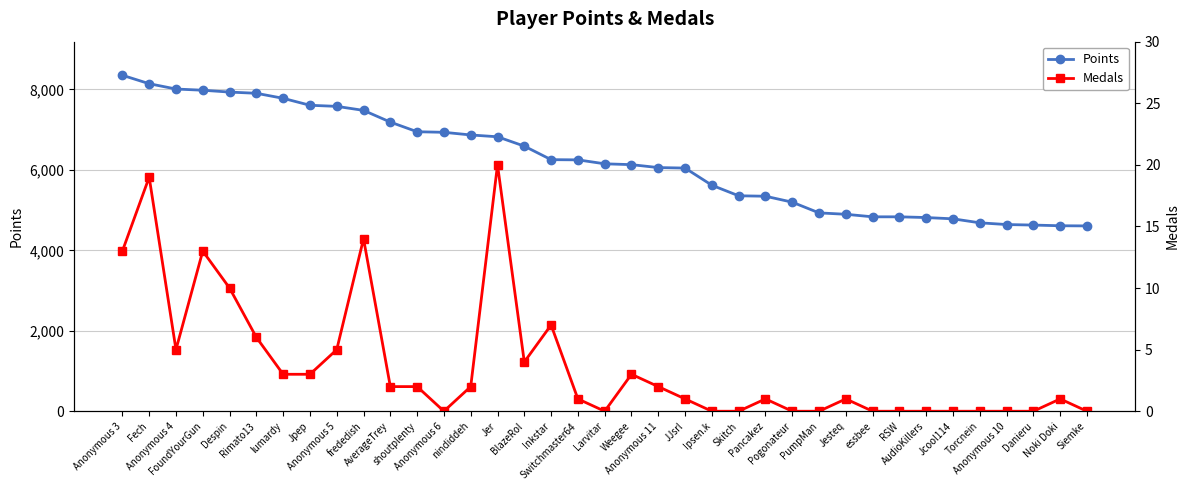

True or false: Medals and Points intersect in this chart.

False